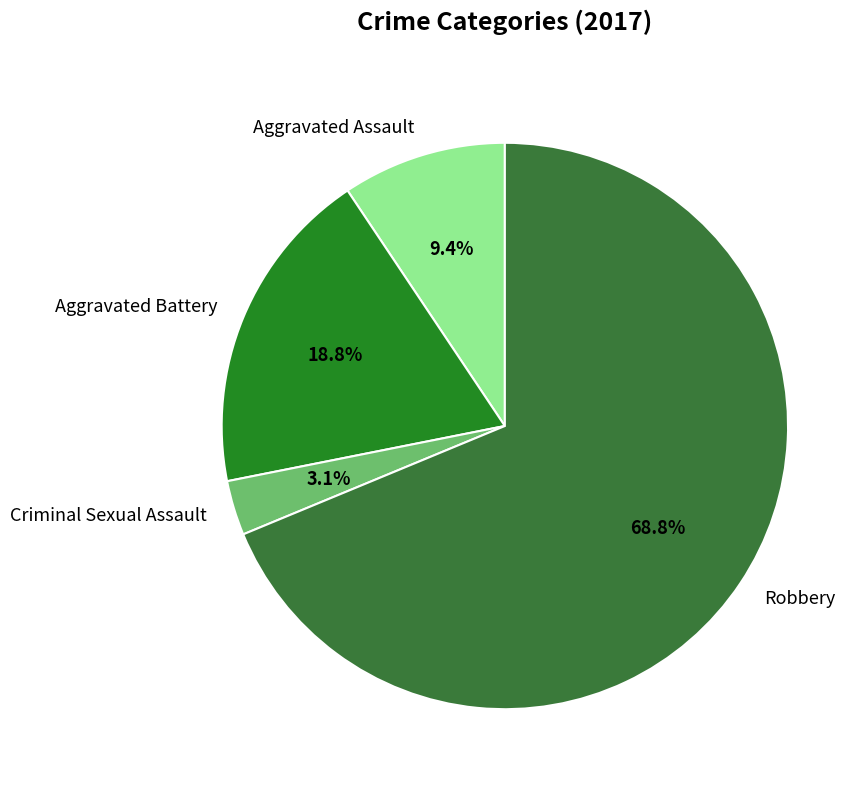

To the nearest percent, what portion does Aggravated Battery represent?

19%